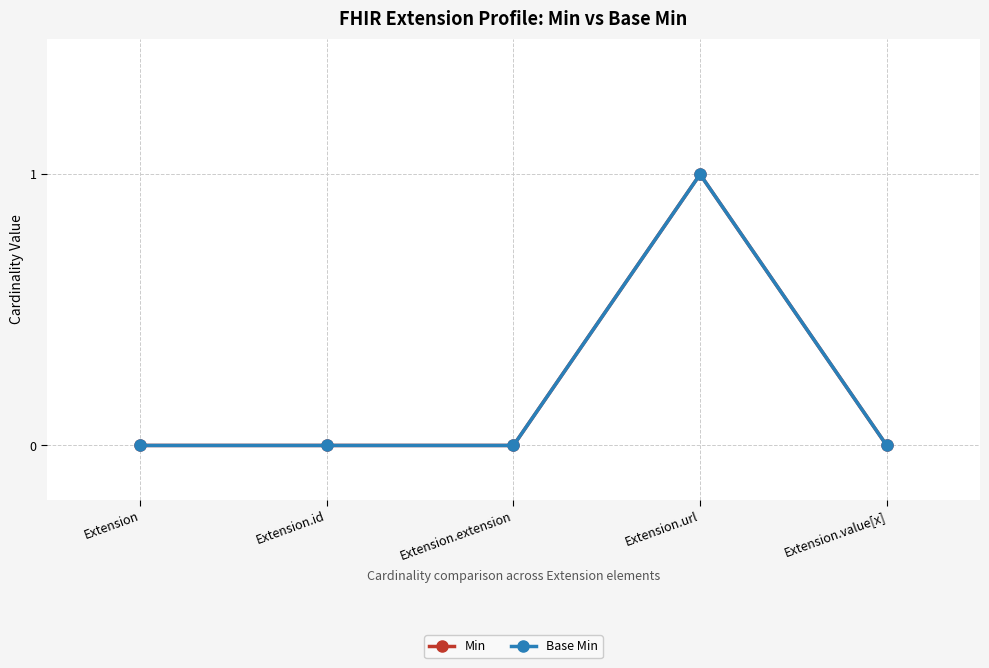

Is this an area chart (filled region under the line)?

No